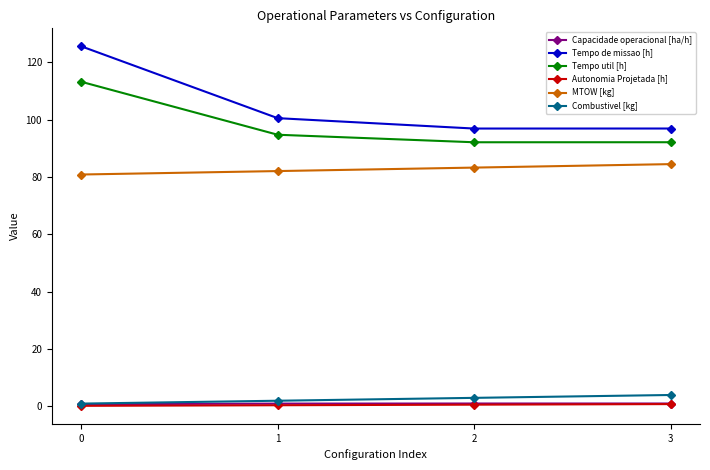

How many data points does each series have?

4